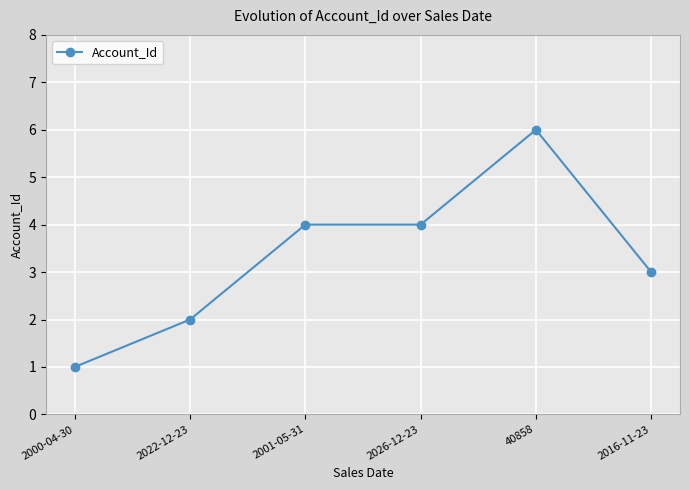

True or false: there are more than 0 points higher than both neighbors.

True